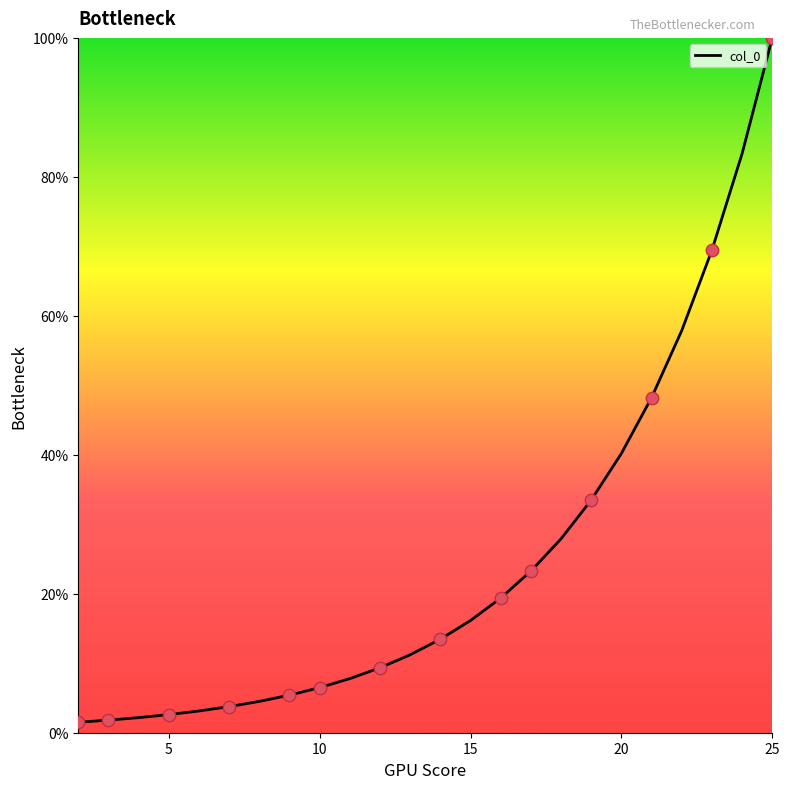

What is the difference between the maximum and minimum values?

98.5